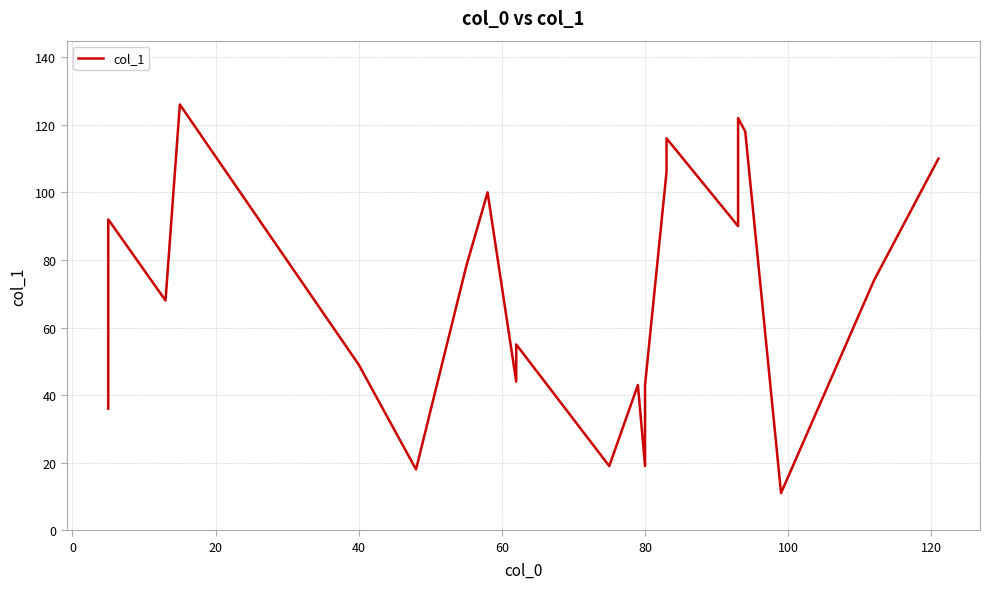

How many data points are less than 74?

11